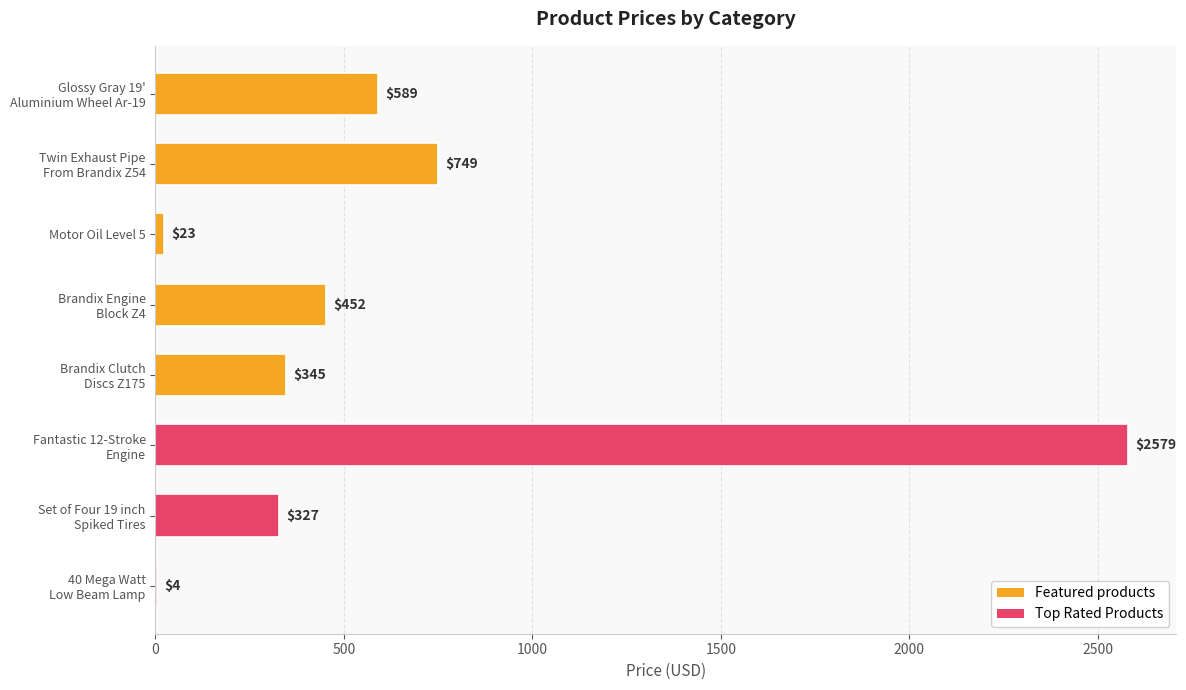

Is it true that the value at Motor Oil Level 5 is 23?

True